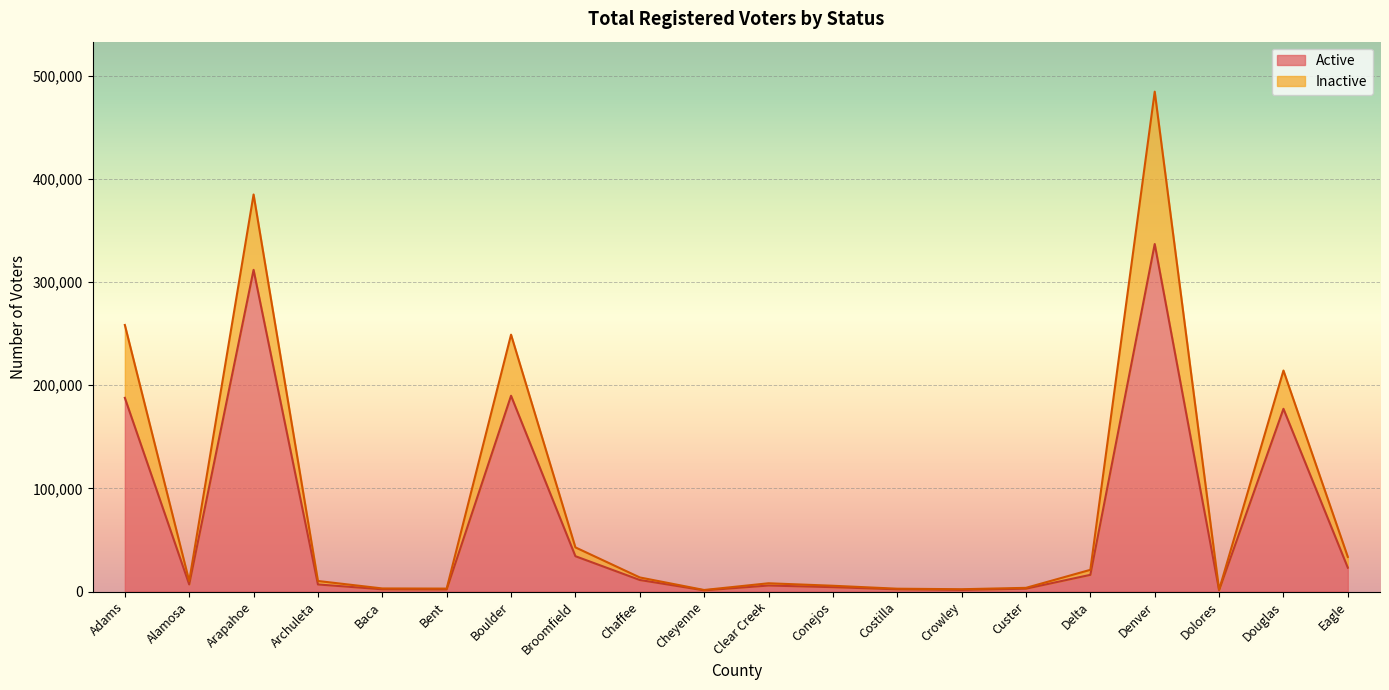

How many interior local valleys (lower than both neighbors) does the data have?

5